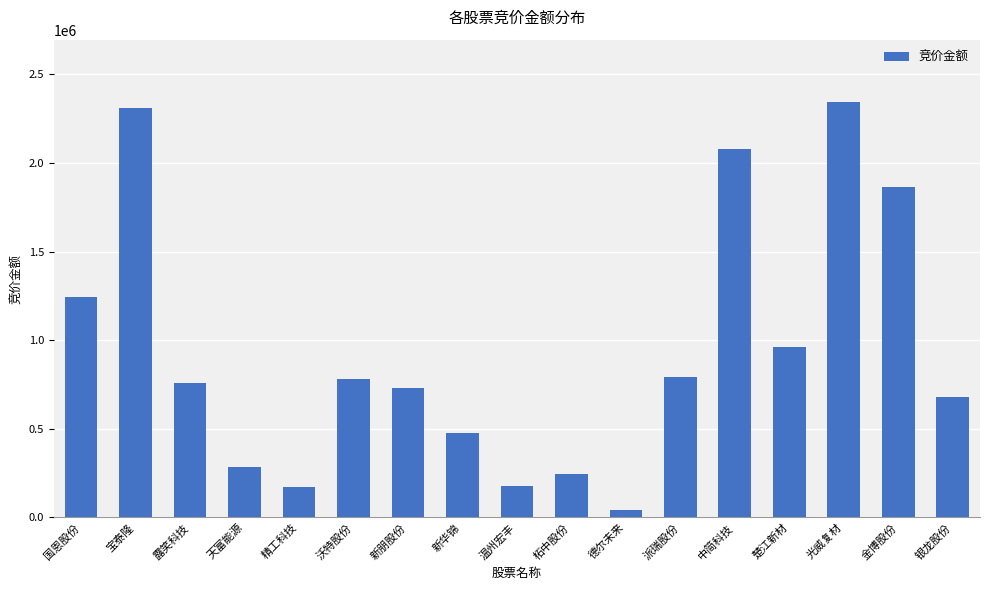

What is the label of the 6th bar from the right?

派瑞股份